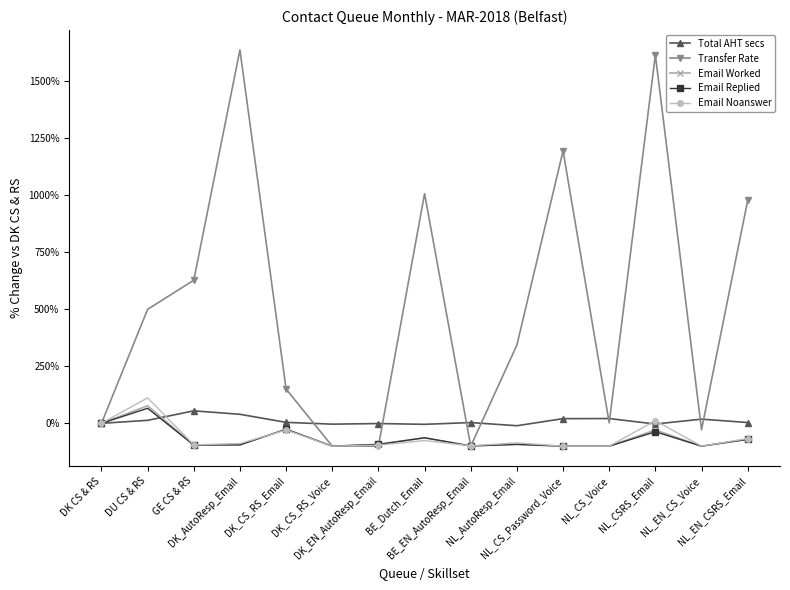

True or false: Email Worked has more than 1 points higher than both neighbors.

True